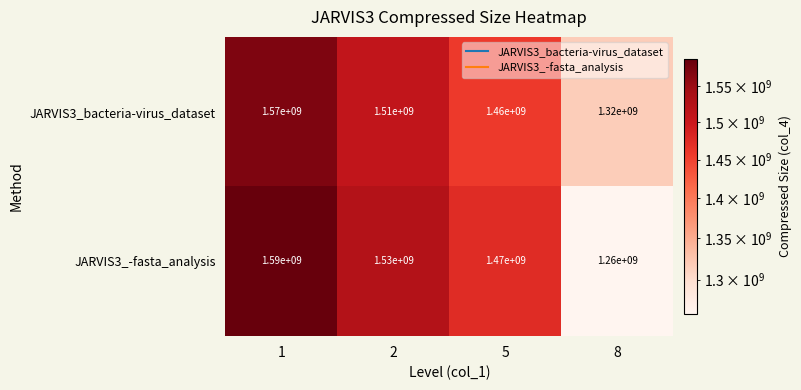

Count the JARVIS3_bacteria-virus_dataset values in the range 1460000000 to 1570000000.

3